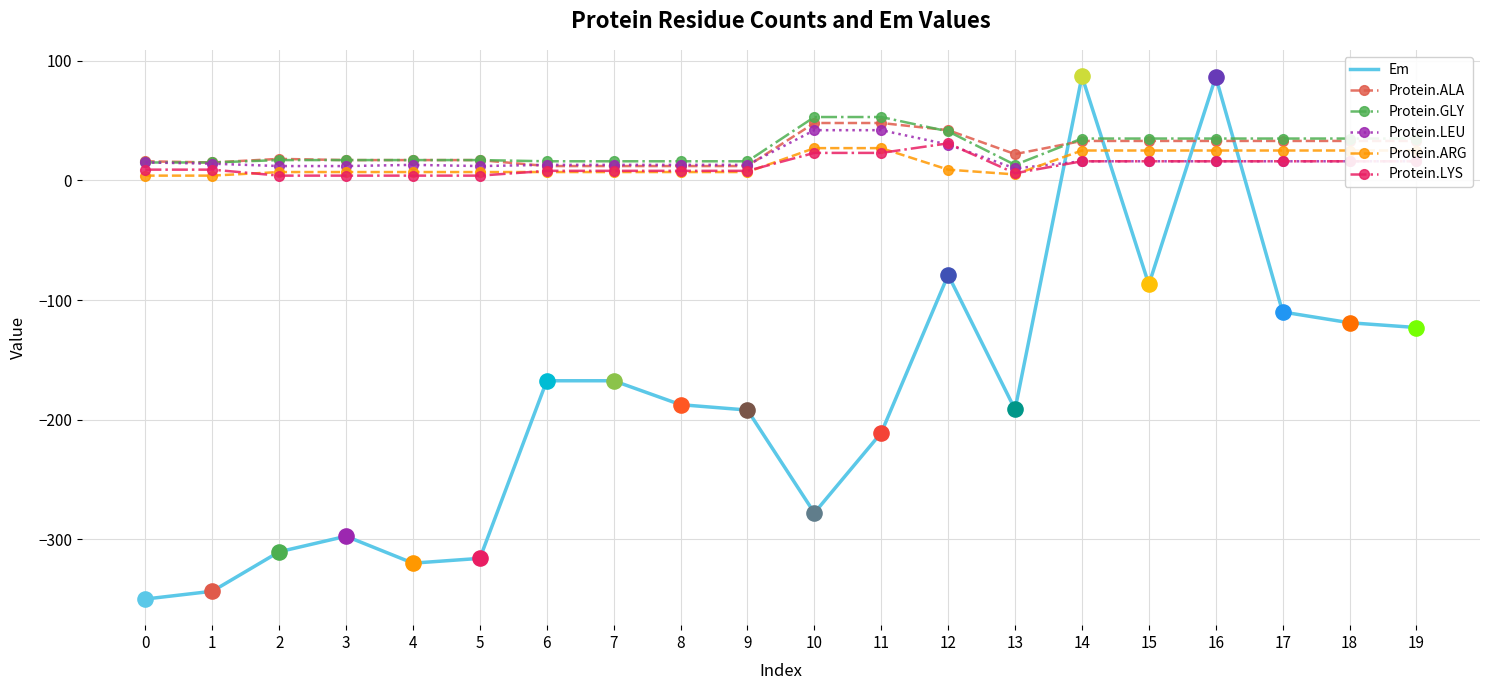

Which series has the widest spread of values?

Em